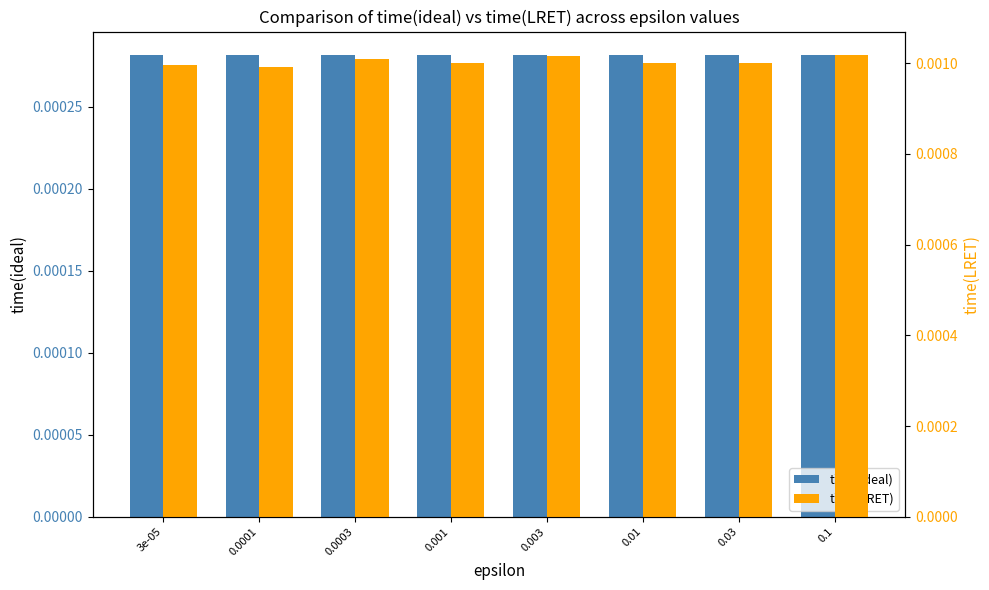

Is the value of time(LRET) at 0.003 greater than the value of time(ideal) at 0.1?

Yes